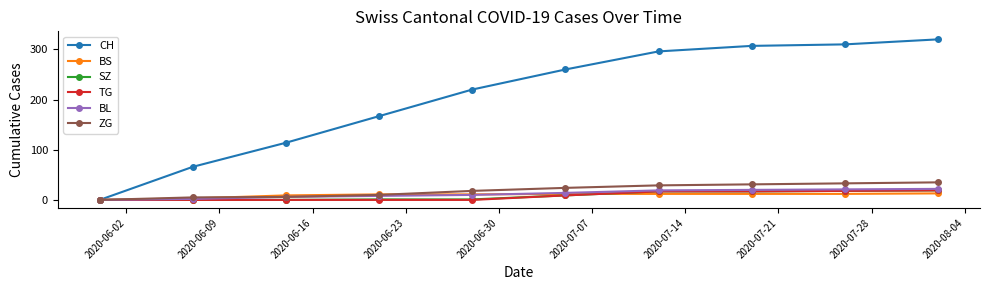

What is the greatest value displayed?

320